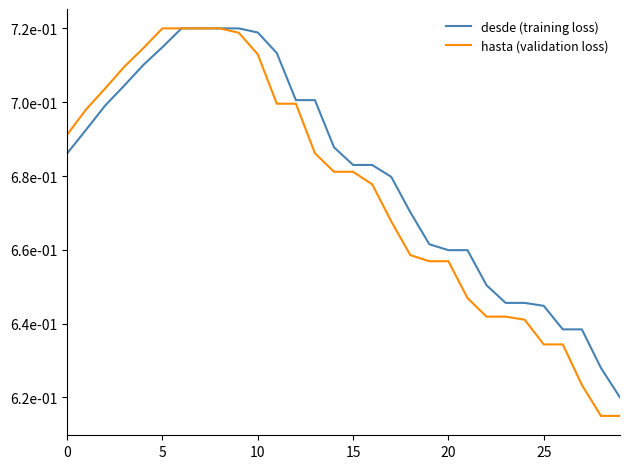

True or false: desde (training loss) and hasta (validation loss) intersect in this chart.

False